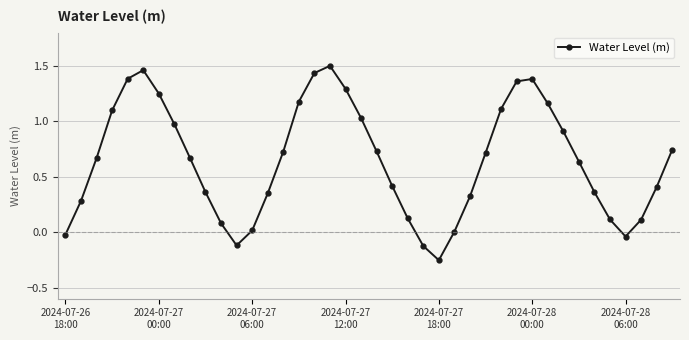

What is the difference between the maximum and minimum values?

1.8